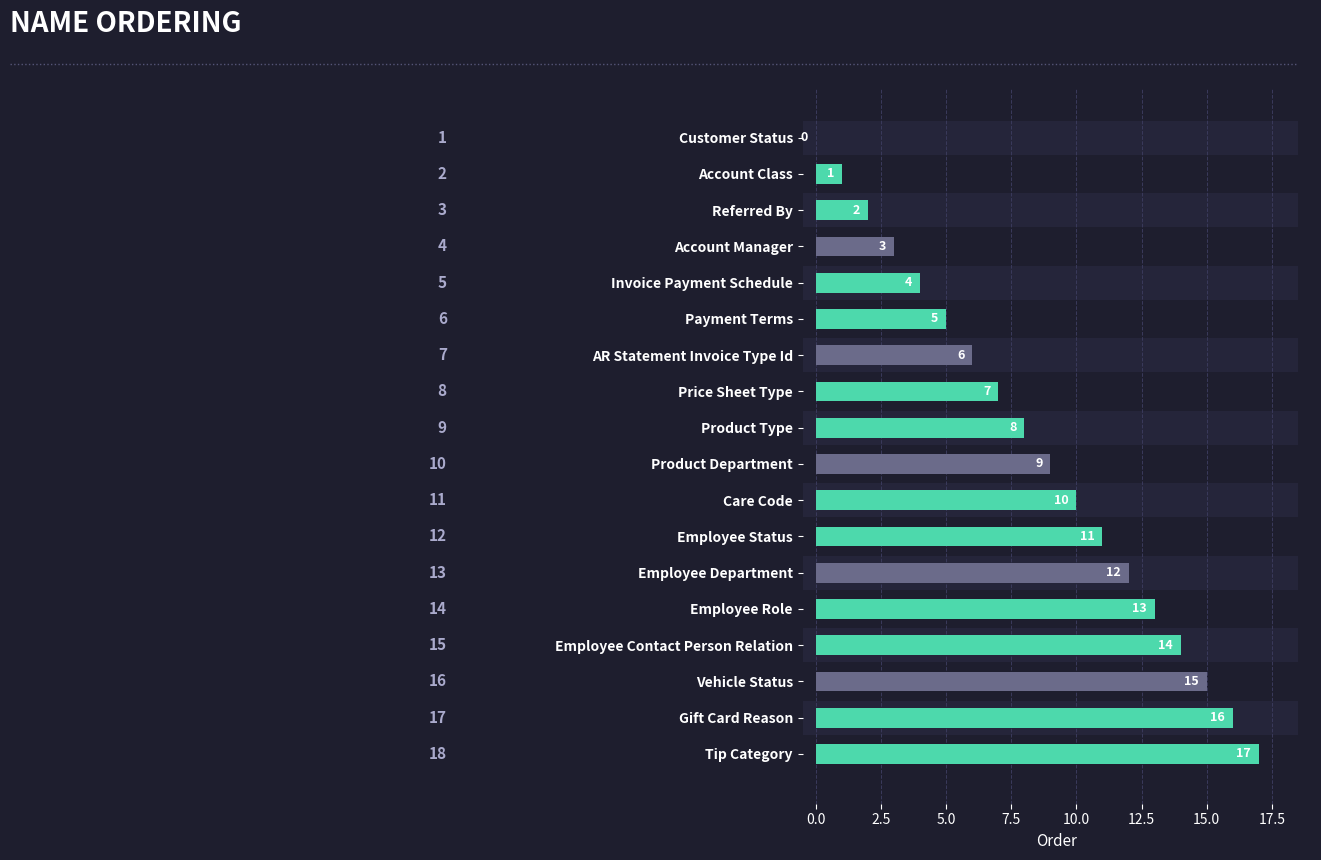

The chart shows a value of 17 at Tip Category. True or false?

True